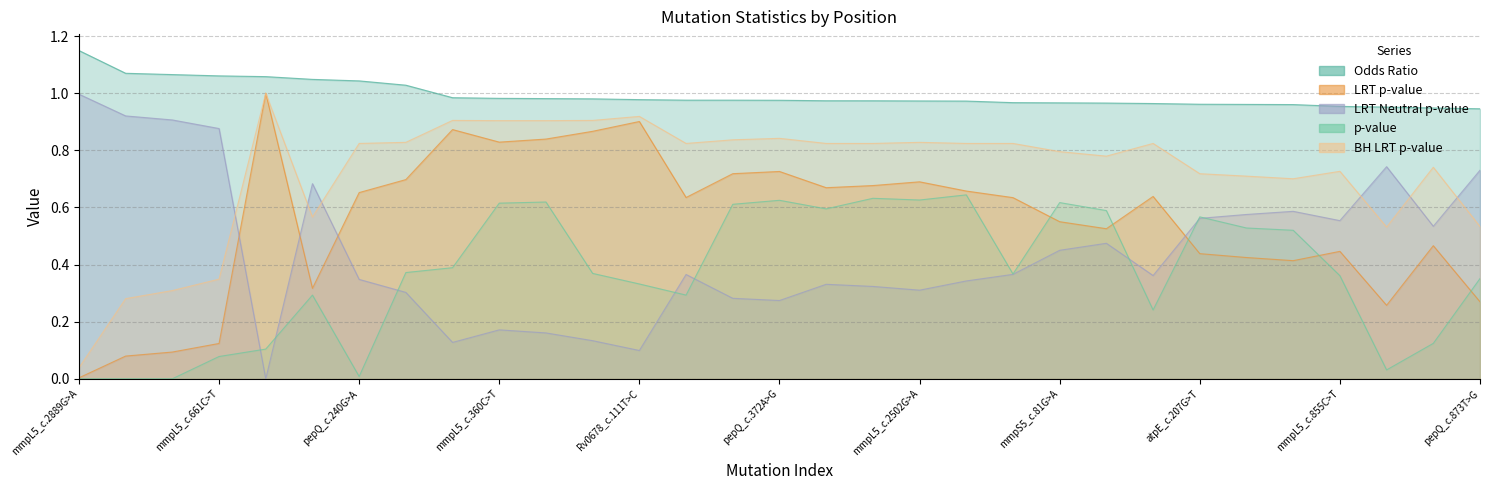

Does the chart have visible grid lines?

Yes